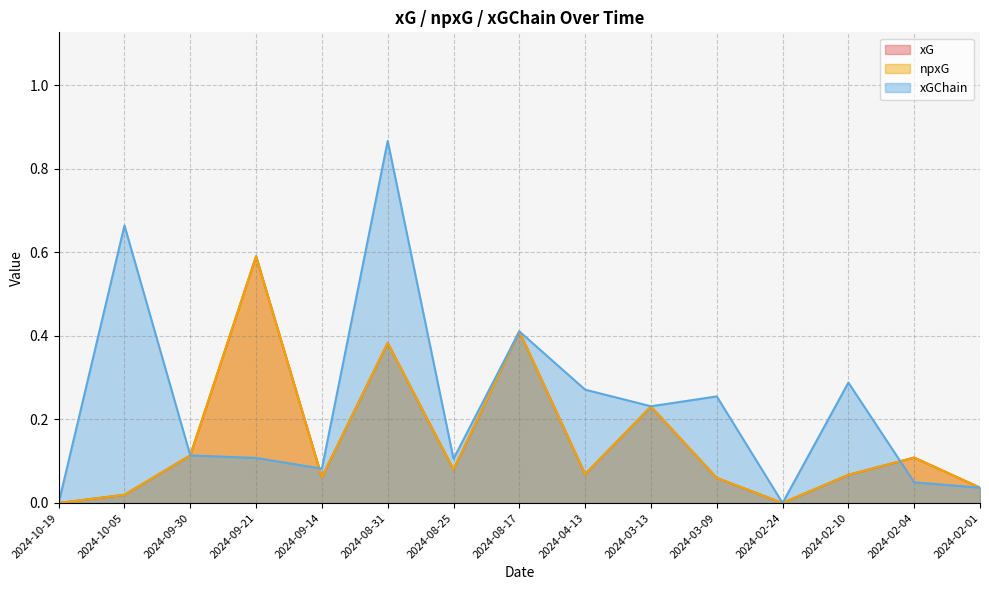

What is the value of the xGChain point at the 7th from the left?

0.1